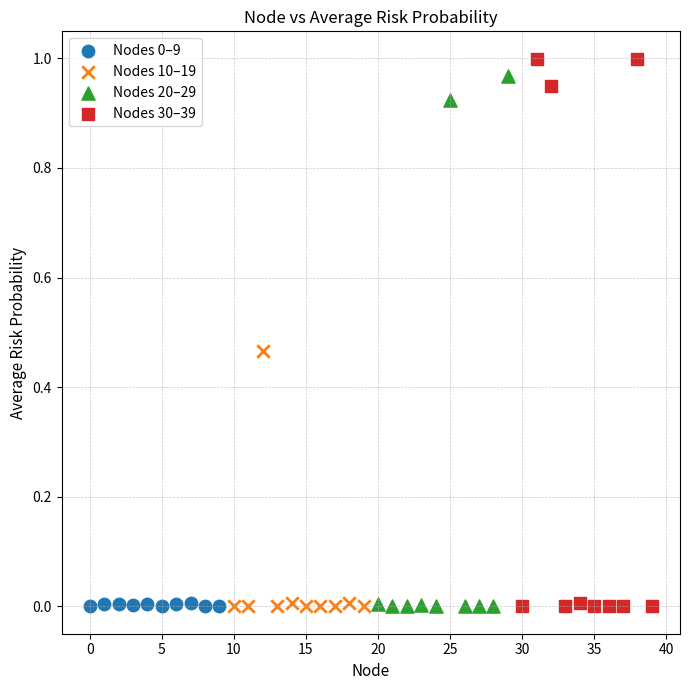

Which series has the largest Y range (max minus min)?

Nodes 30–39